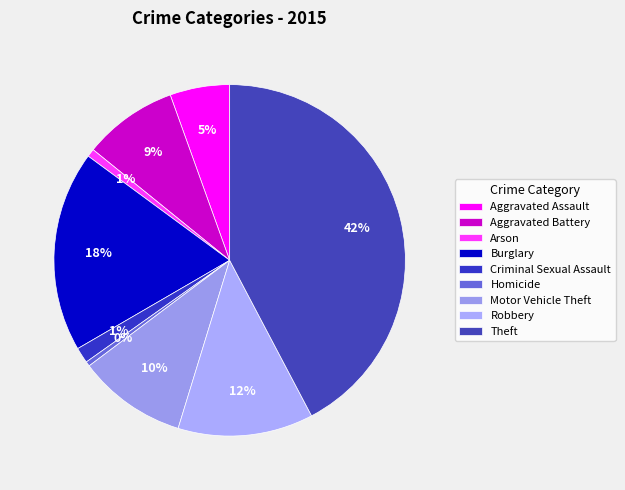

How many segments does this pie chart have?

9